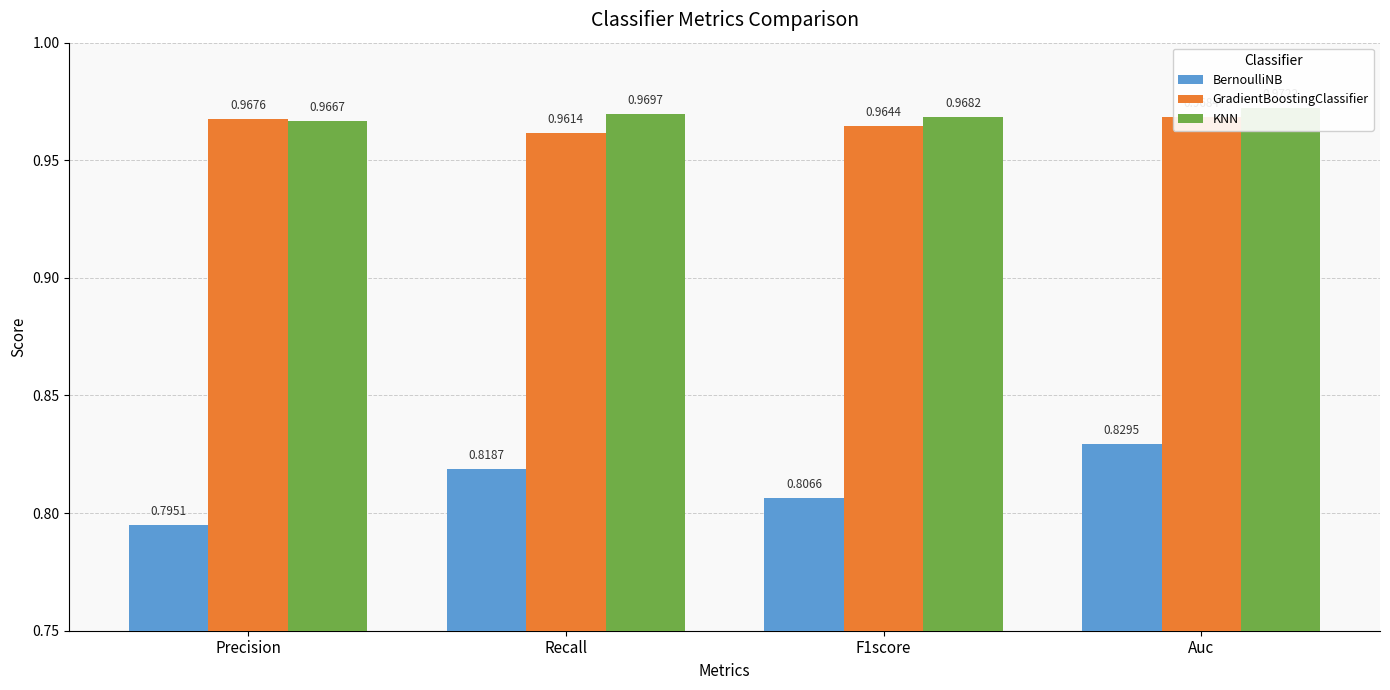

What is the maximum value shown in the chart?

1.0